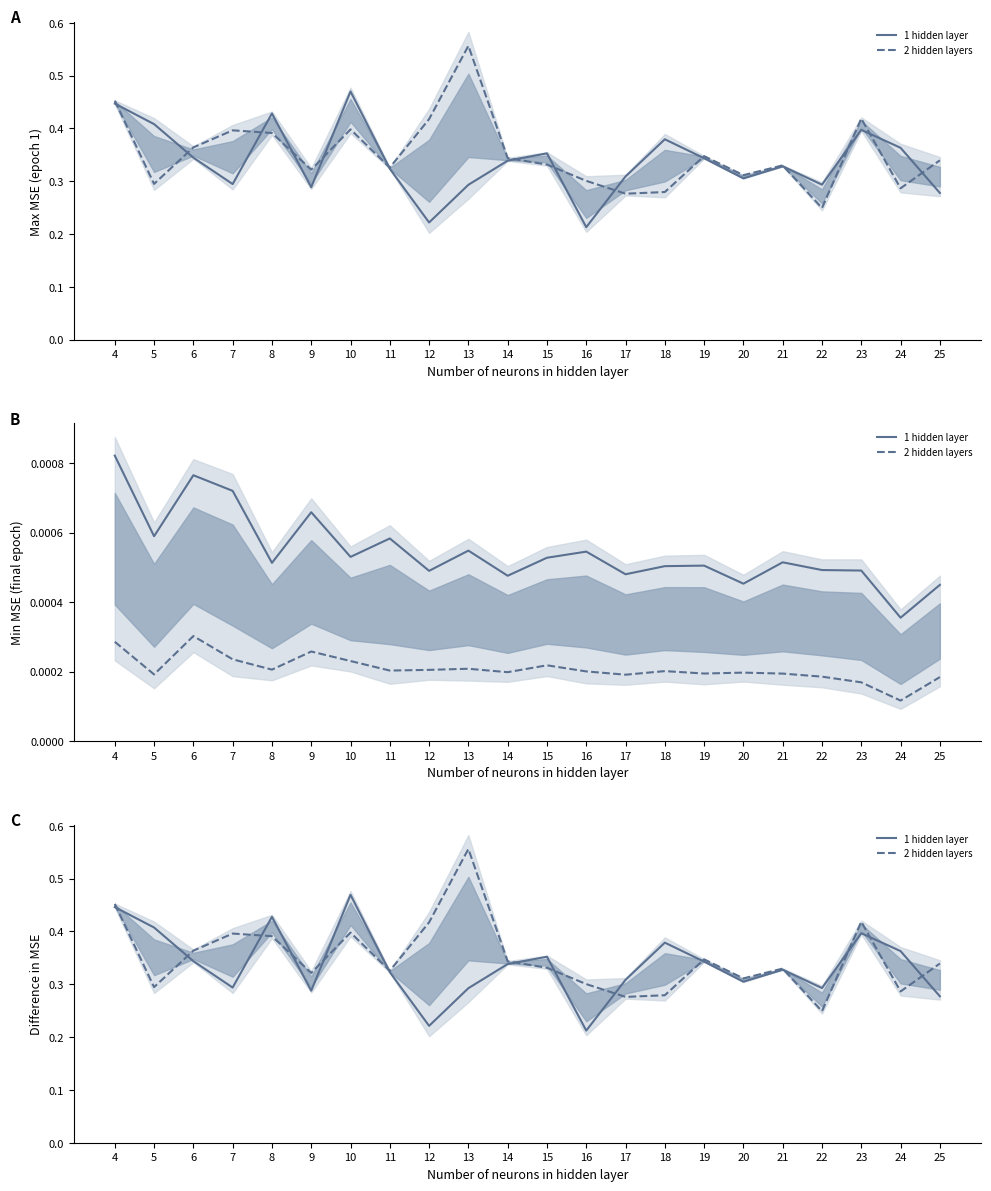

What is the value of the 1 hidden layer point at the 7th from the left?

0.5